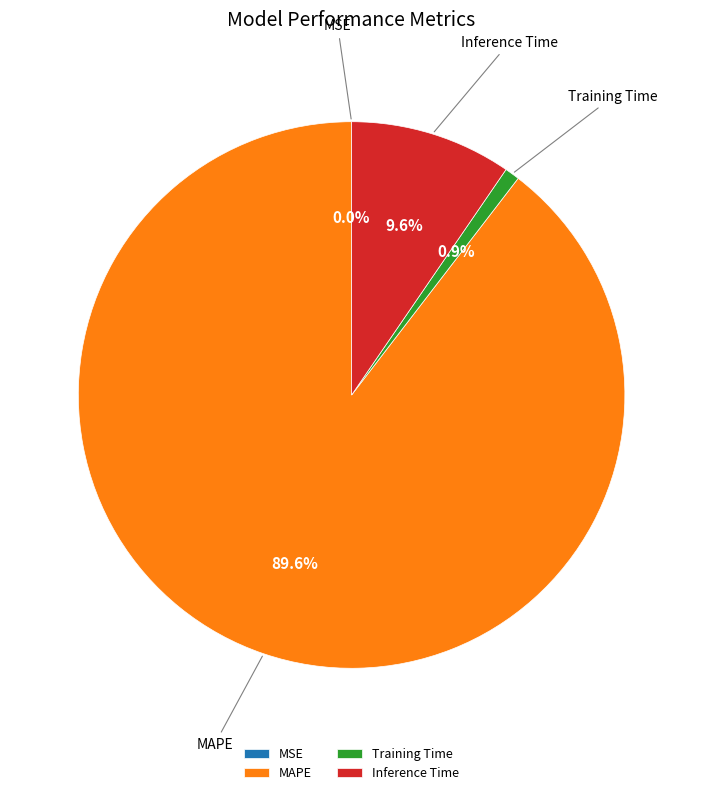

What percentage is NOT represented by Training Time?

99.1%